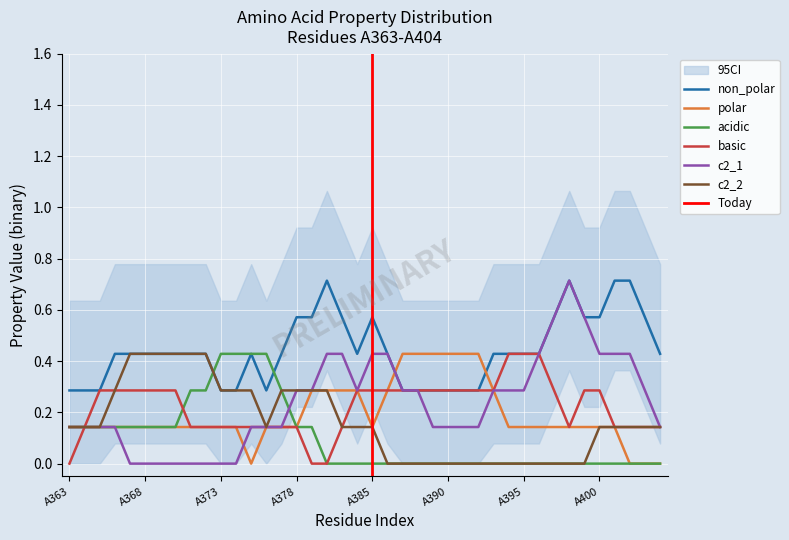

What is the maximum value for non_polar?

0.7